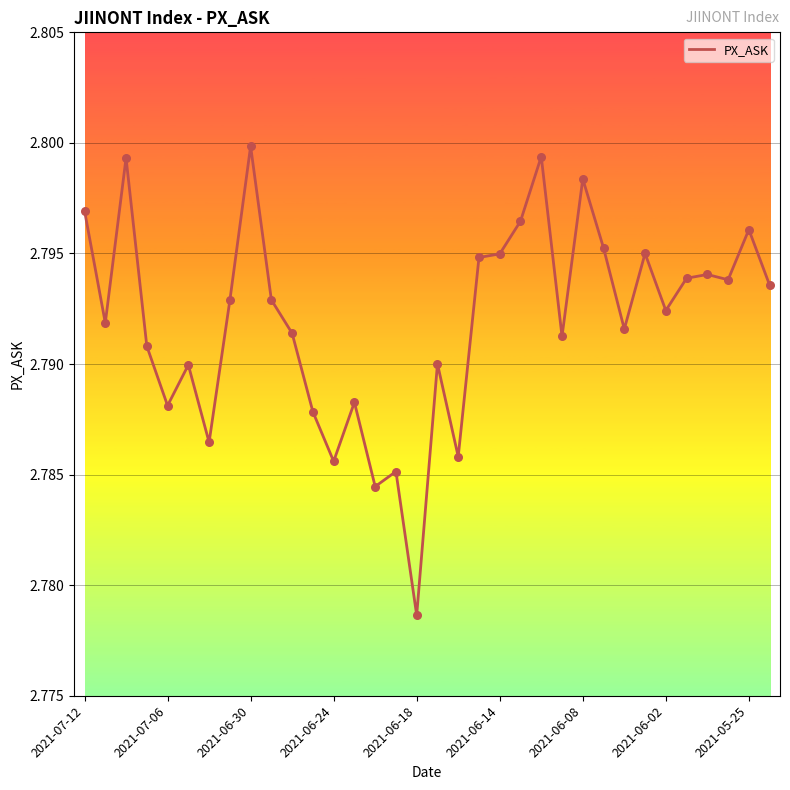

Does the chart have visible grid lines?

Yes